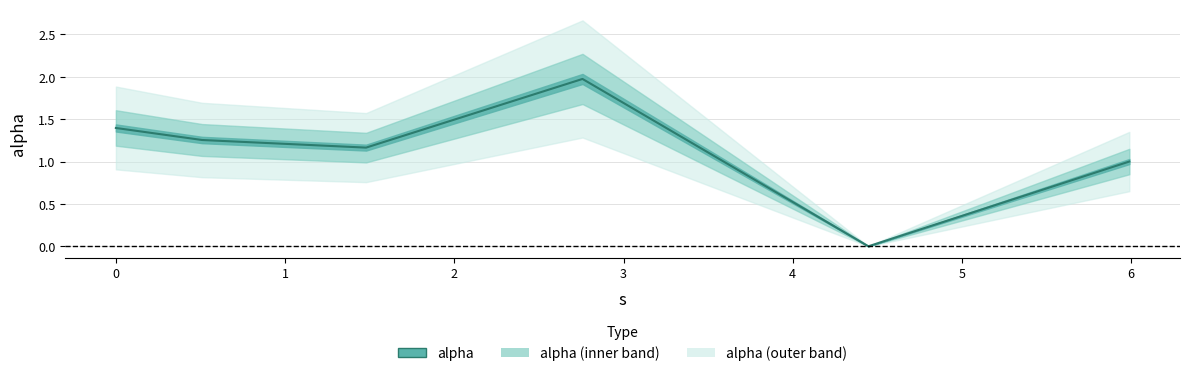

What is the label of the 3rd point from the right?

2.757684892838722